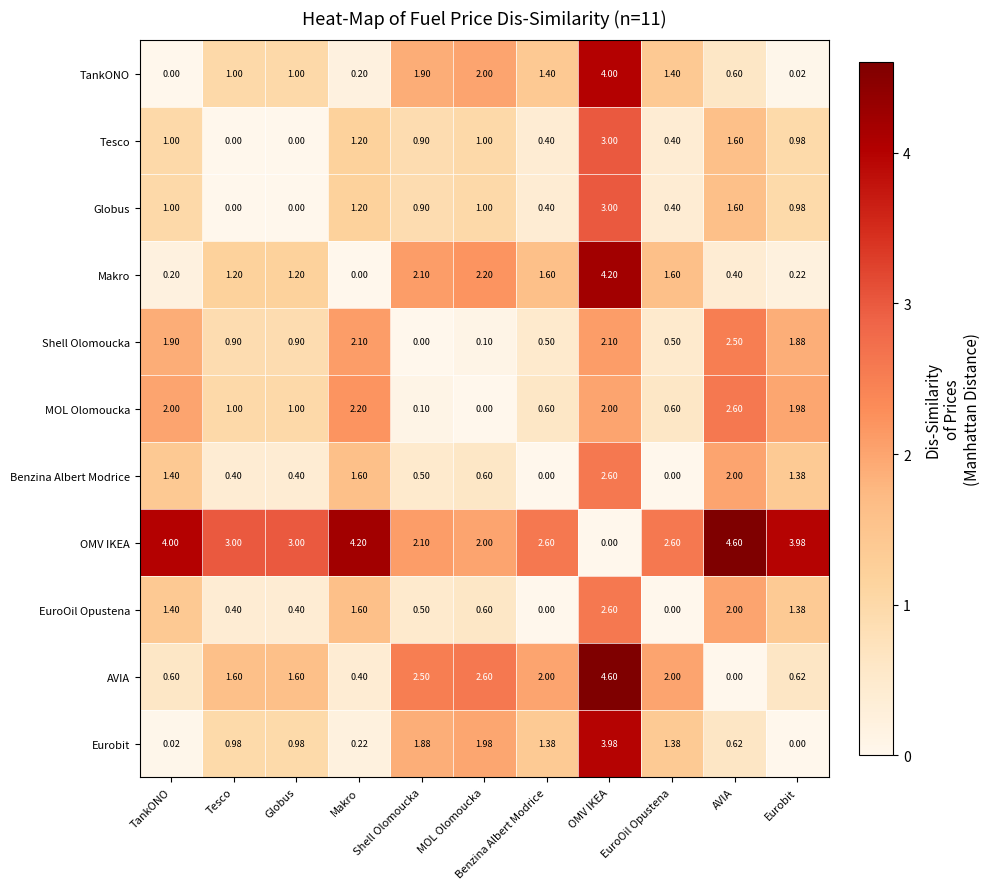

Which category has the highest value in the Tesco series?

OMV IKEA